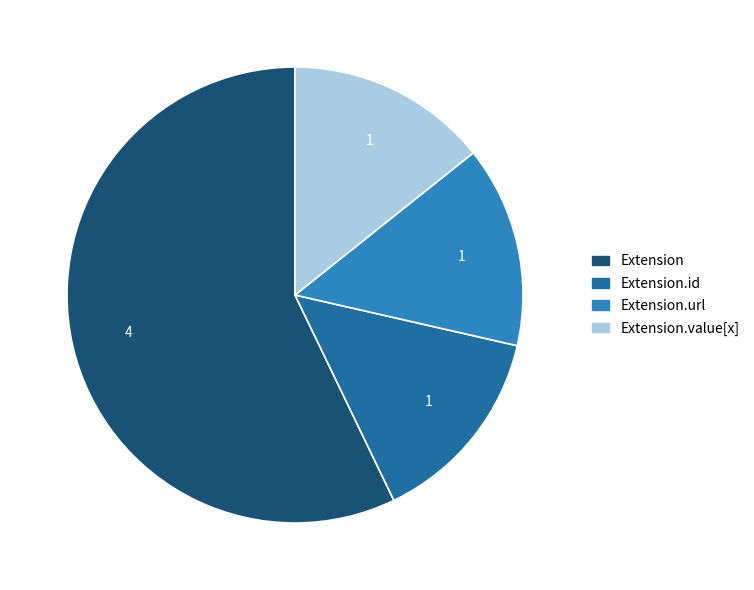

Combined, do Extension and Extension.url account for over 50%?

Yes